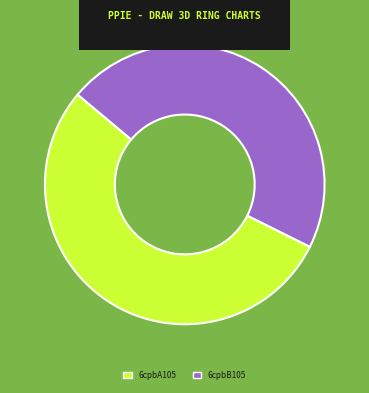

Is it true that 6cpbB105 is 46% of the pie?

True